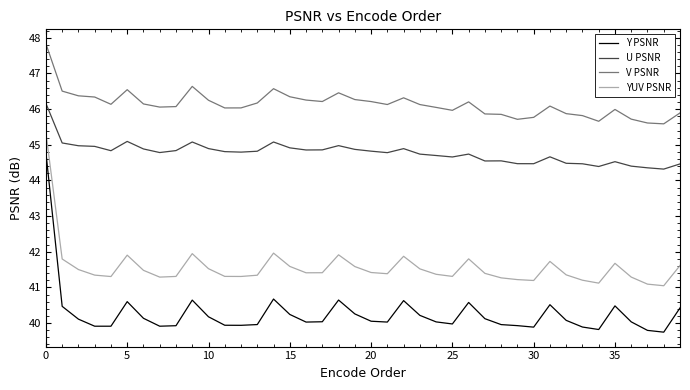

Is this an area chart (filled region under the line)?

No